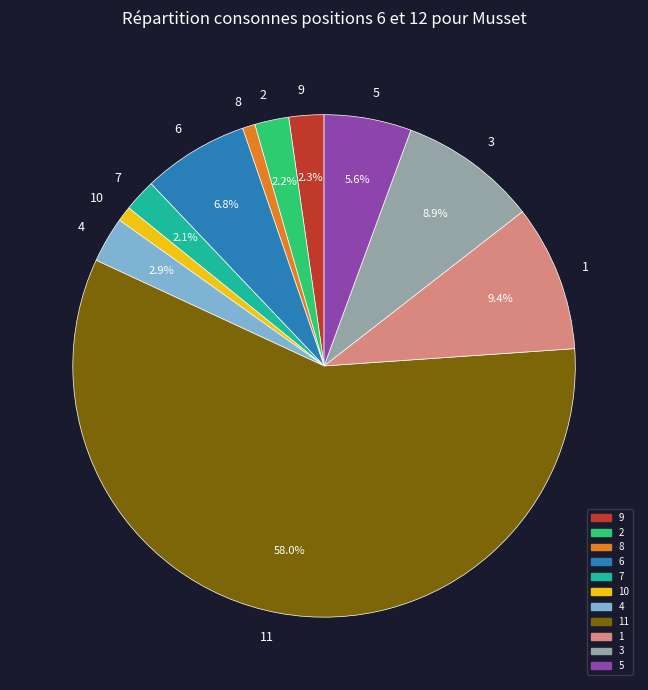

How many segments does this pie chart have?

11